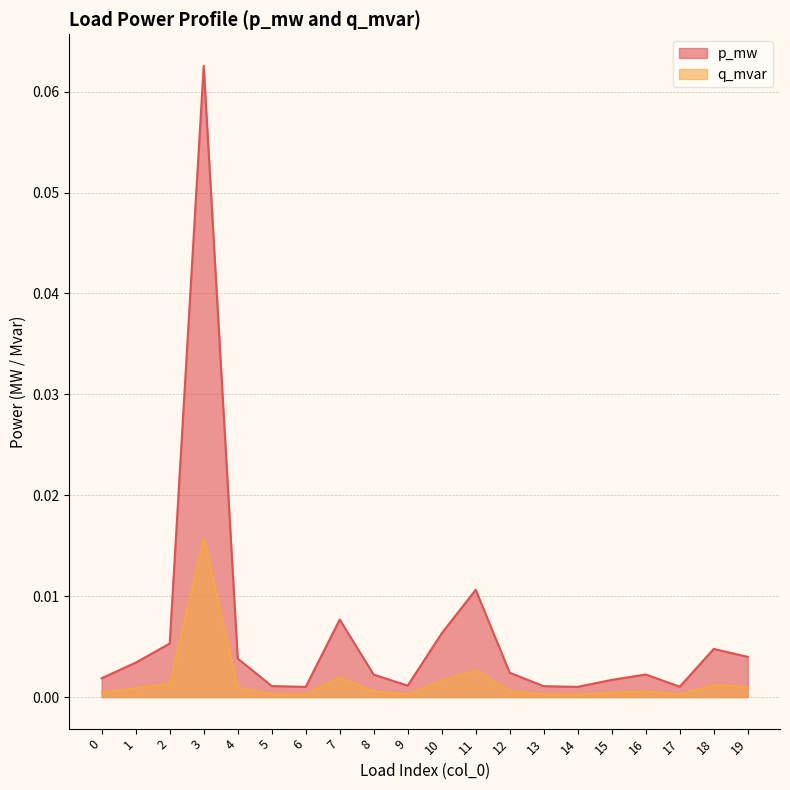

What are all the series names shown in the legend?

p_mw, q_mvar